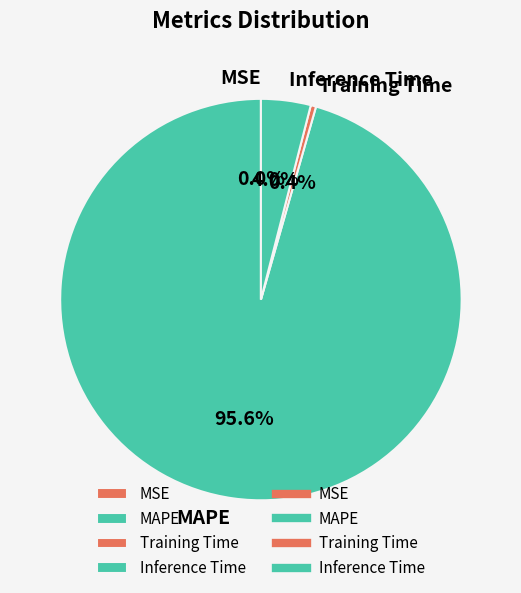

How much of the chart is everything except Inference Time?

96.0%